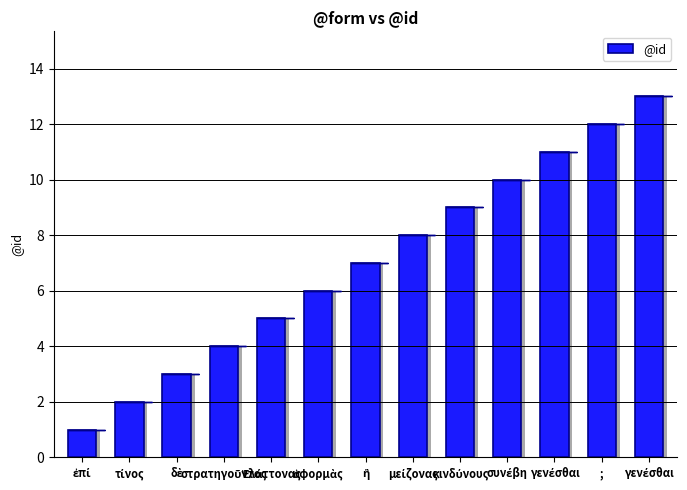

What is the average value?

7